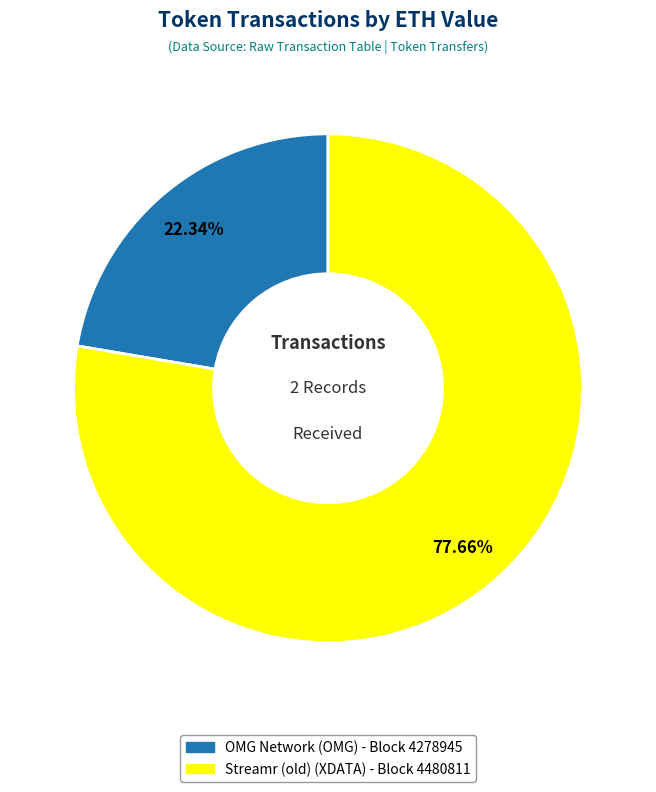

Is there a majority slice in this chart?

Yes